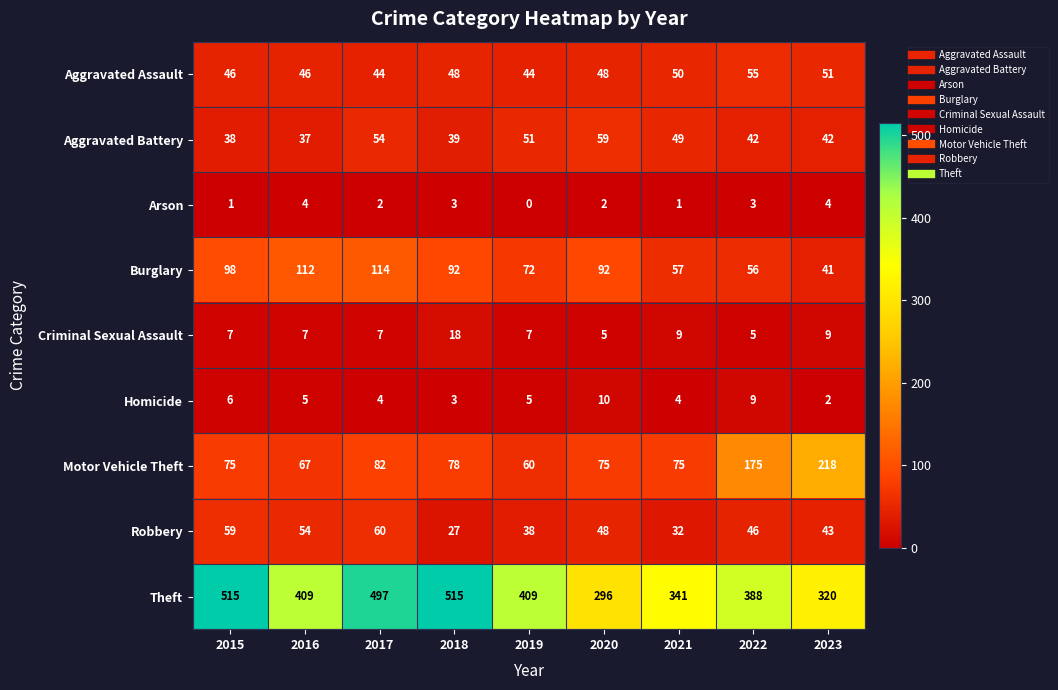

What is the difference between the second highest and second lowest values in the Aggravated Assault series?

7